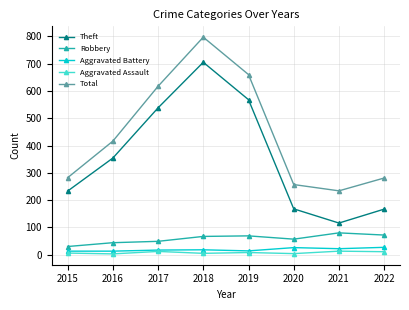

True or false: Aggravated Assault and Total cross at least once.

False